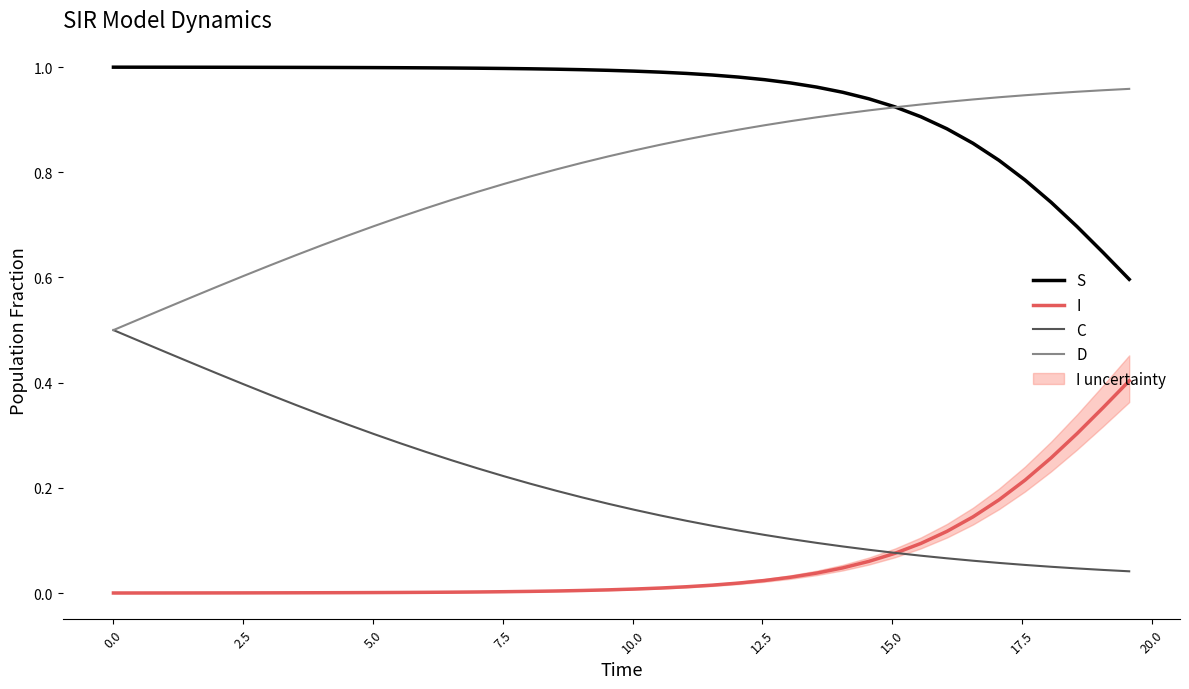

True or false: I and S intersect in this chart.

False